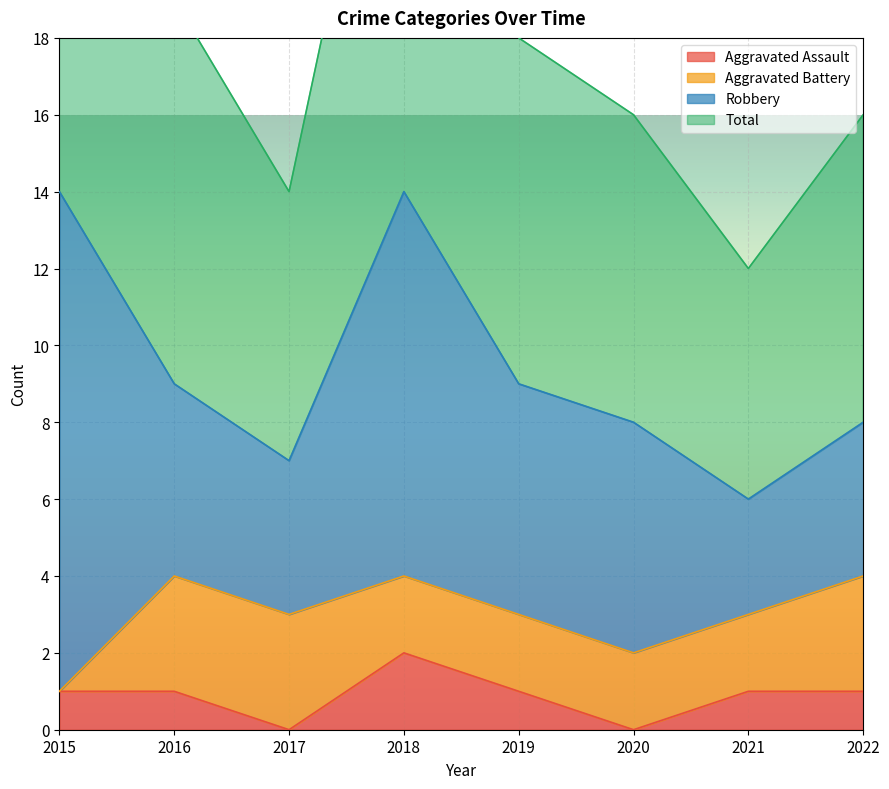

What is the sum of all Aggravated Assault values?

7